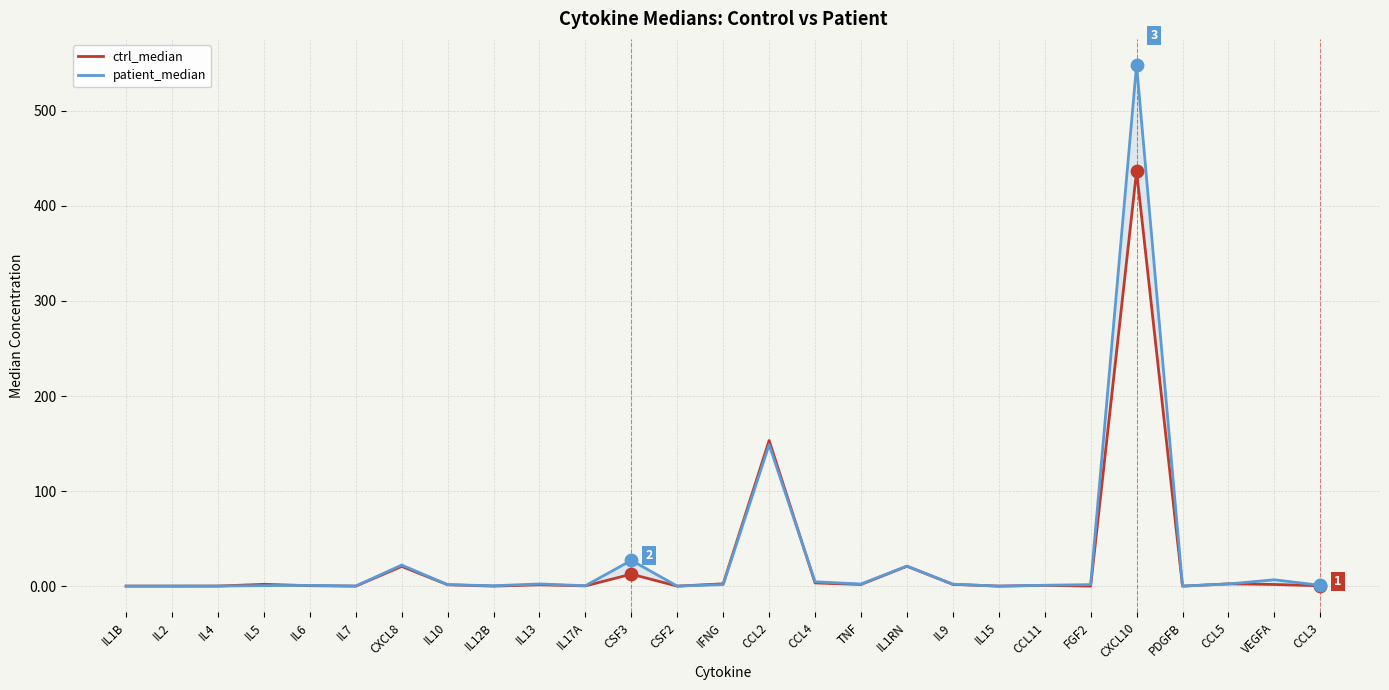

Is the value of ctrl_median at IL1RN greater than the value of patient_median at CCL2?

No